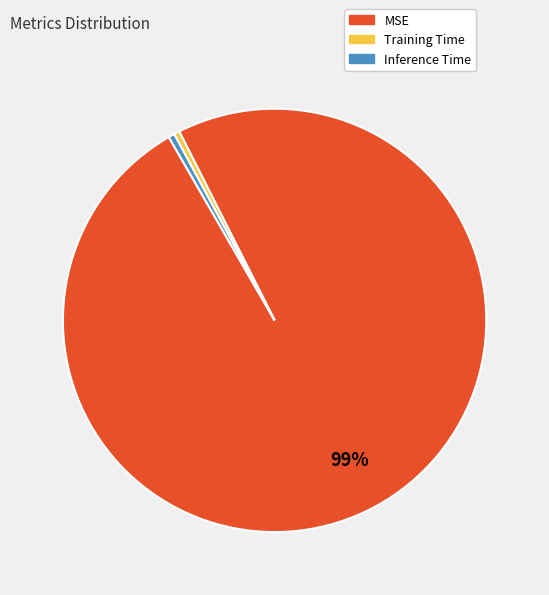

True or false: Inference Time accounts for 15% of the total.

False